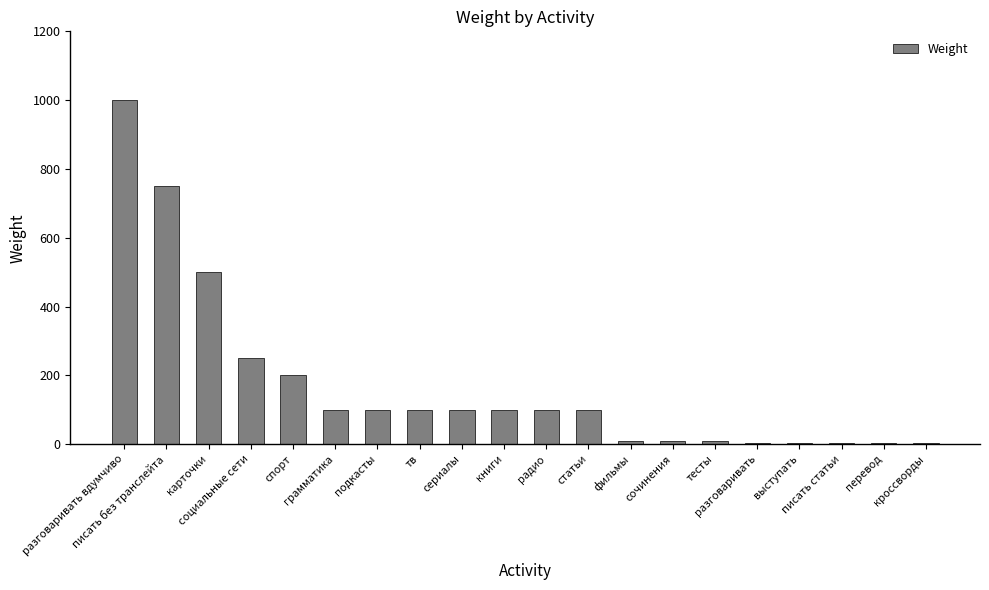

Reading left to right, transcribe all the data shown in this chart.

1000	750	500	250	200	100	100	100	100	100	100	100	10	10	10	3	3	3	3	3